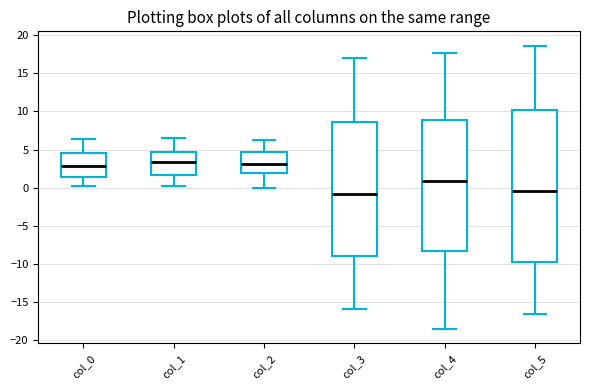

Reading left to right, read every box against the y-axis: the position of its median line, the range the box covers, and the ends of its whiskers. The values are not printed on the chart, so give them approximately, as read against the axis.

col_0: median 3.0, box 1.5 to 4.5, whiskers 0.5 to 6.5
col_1: median 3.5, box 1.5 to 4.5, whiskers 0.0 to 6.5
col_2: median 3.0, box 2.0 to 4.5, whiskers 0.0 to 6.0
col_3: median -1.0, box -9.0 to 8.5, whiskers -16.0 to 17.0
col_4: median 1.0, box -8.5 to 9.0, whiskers -18.5 to 17.5
col_5: median -0.5, box -10.0 to 10.0, whiskers -16.5 to 18.5